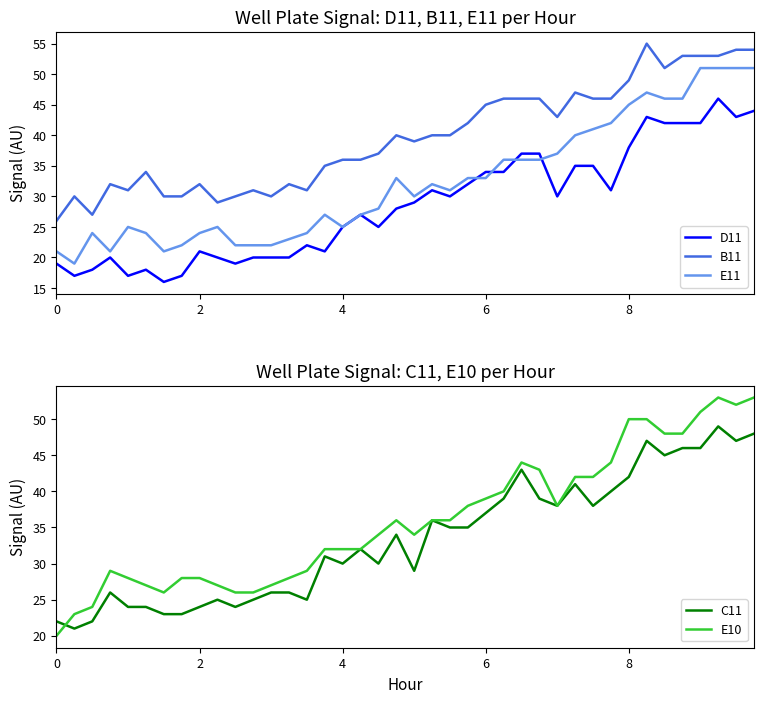

How many data points does each series have?

40